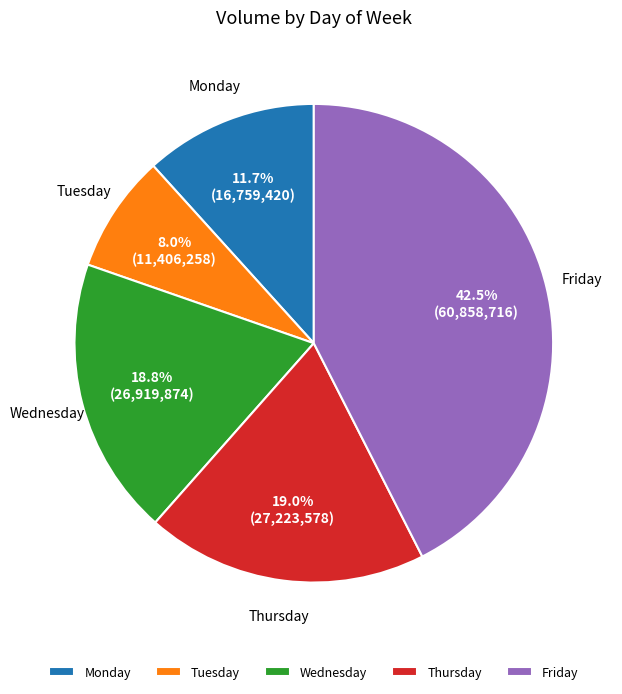

Is there any slice that represents more than half of the pie?

No